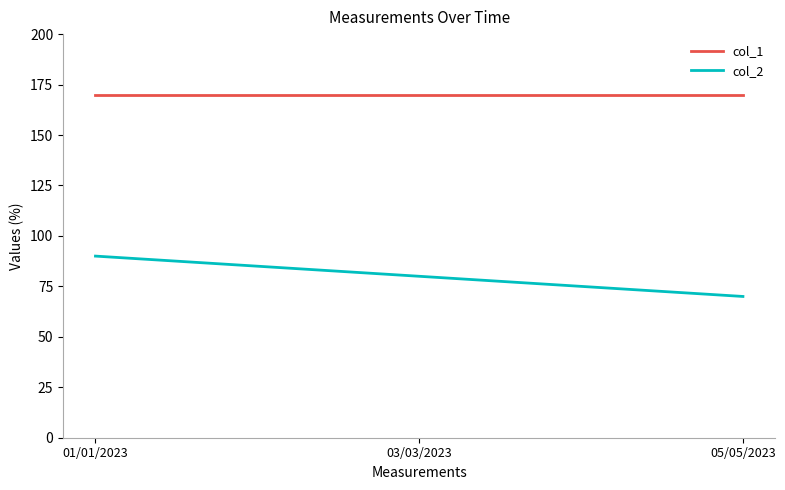

Count the number of data series in this chart.

2